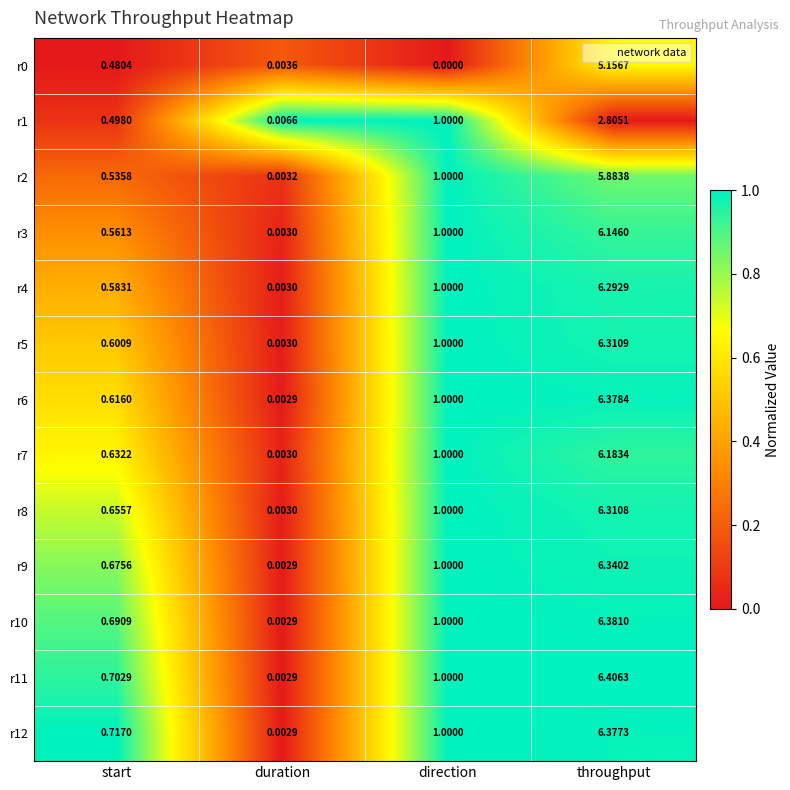

Which category has the highest value in the r5 series?

throughput